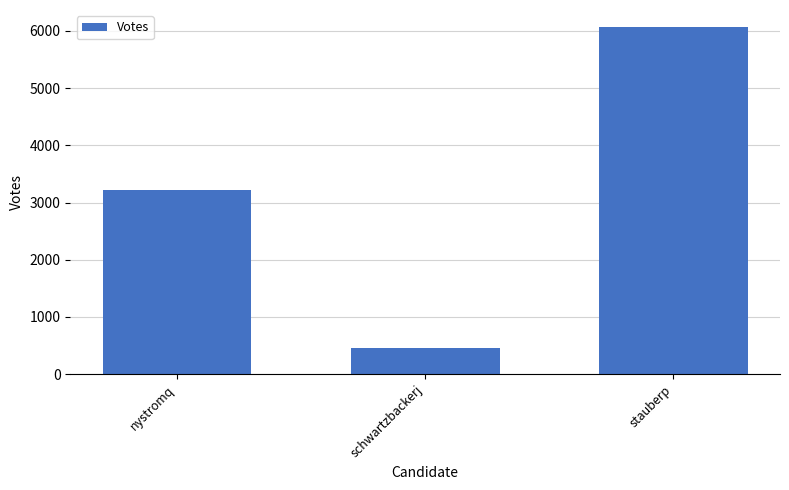

What is the maximum value shown in the chart?

6063